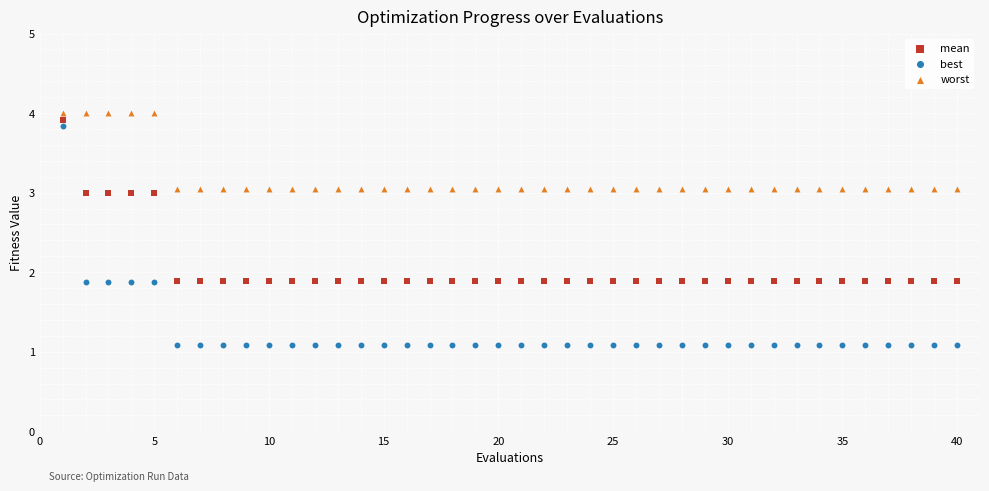

Which series reaches the maximum Y coordinate?

worst